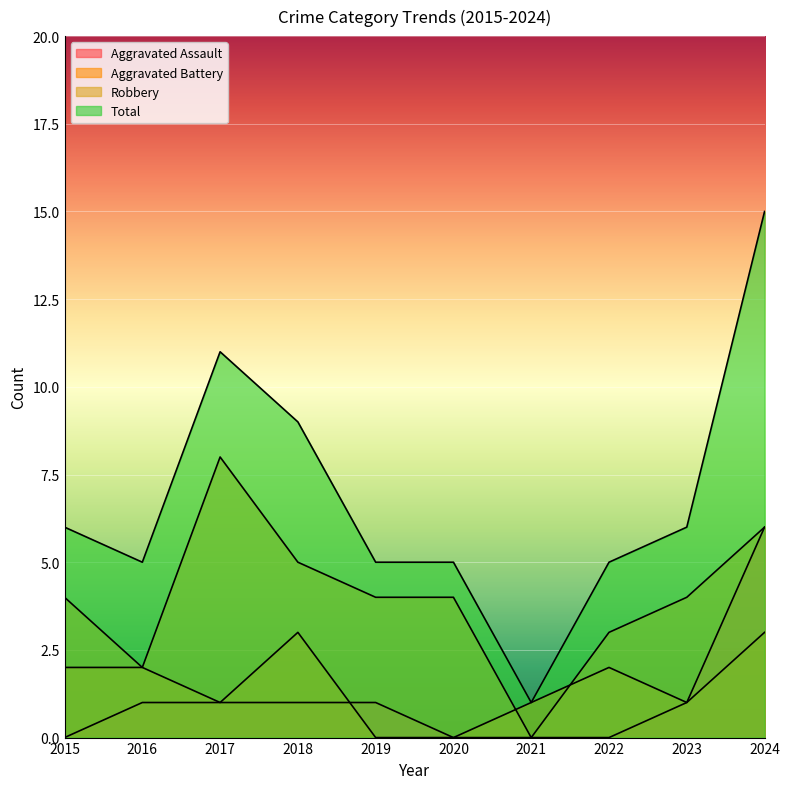

Count the number of data series in this chart.

4